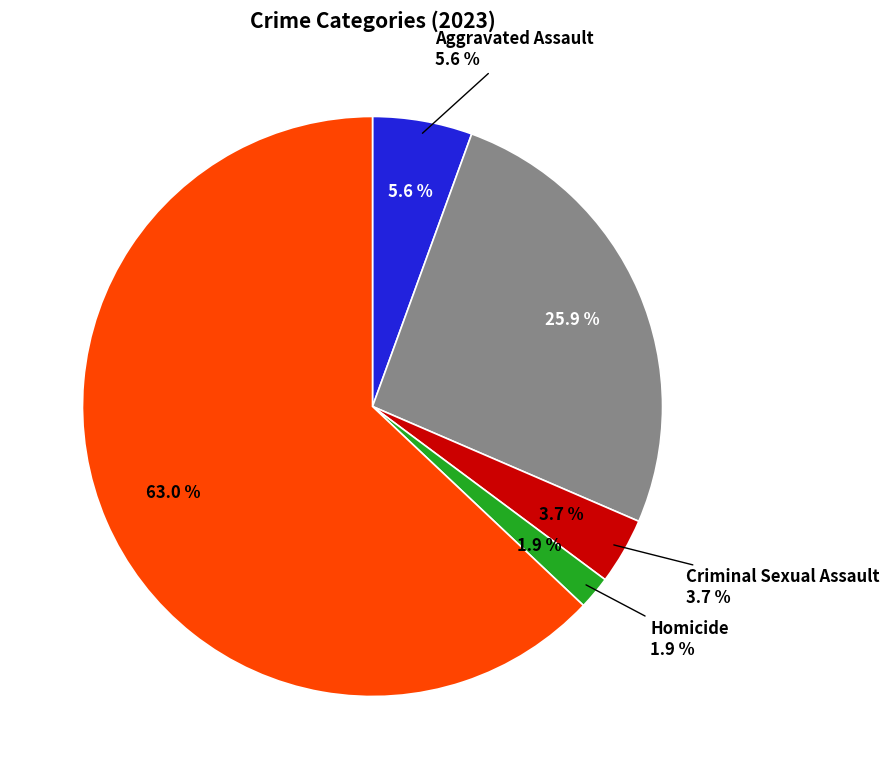

What is the ratio of the value at Aggravated Assault to the value at Homicide?

3.0